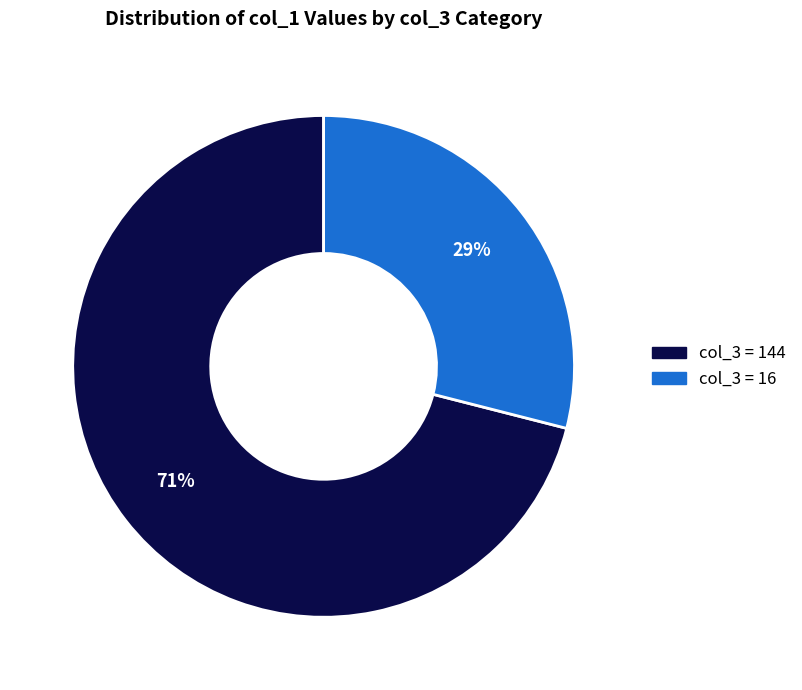

To the nearest percent, what is the average slice percentage?

50%